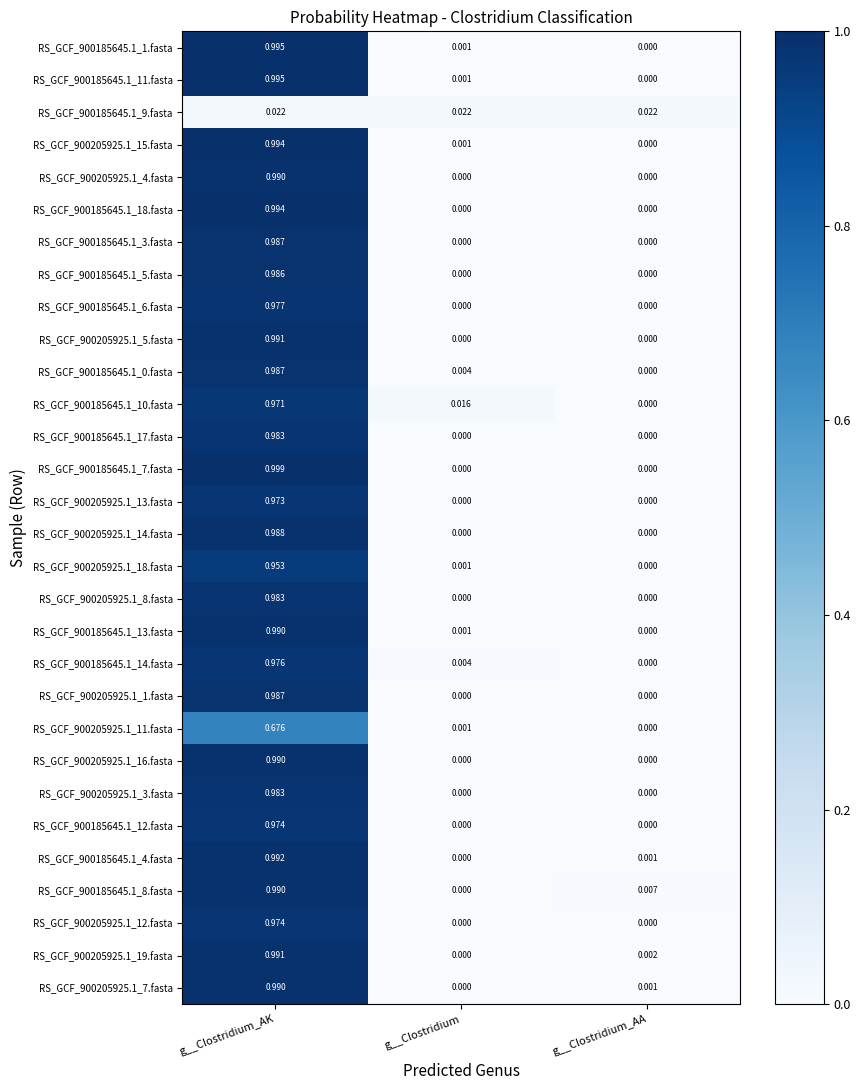

Is the value of RS_GCF_900205925.1_3.fasta at g__Clostridium_AK greater than the value of RS_GCF_900205925.1_5.fasta at g__Clostridium_AA?

Yes